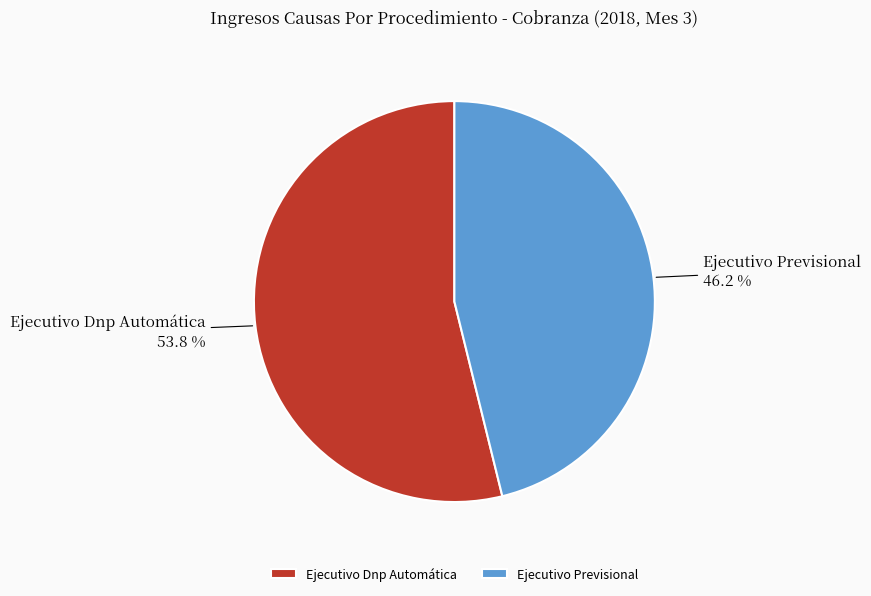

Approximately how many times larger is the value at Ejecutivo Previsional compared to Ejecutivo Dnp Automática?

0.9